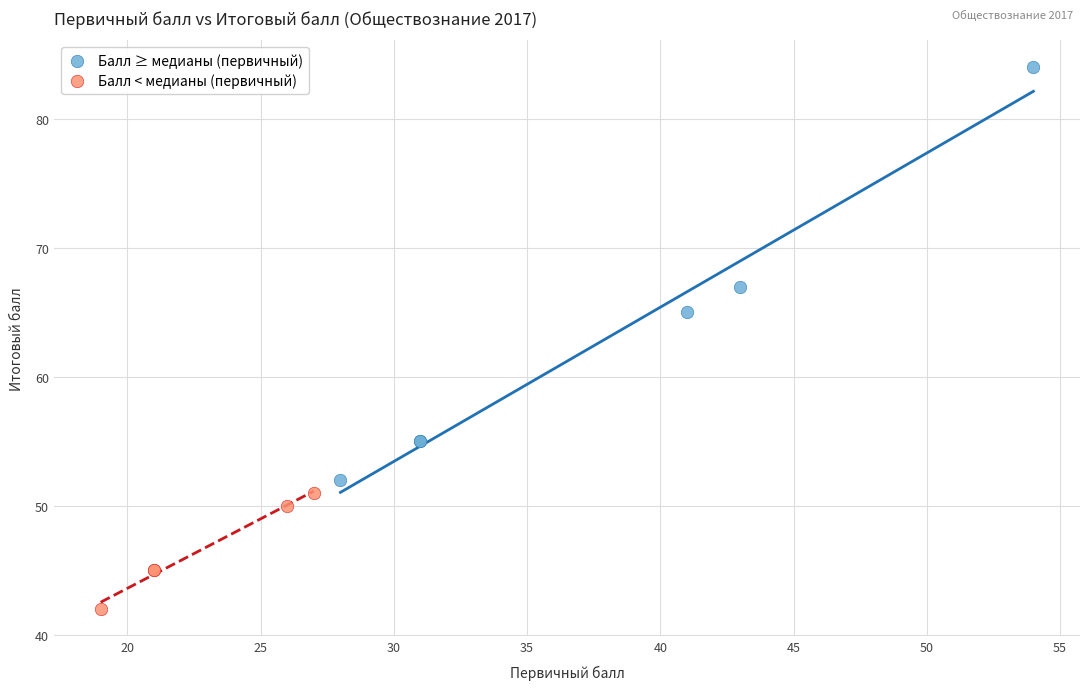

Which series has the largest Y range (max minus min)?

Балл ≥ медианы (первичный)